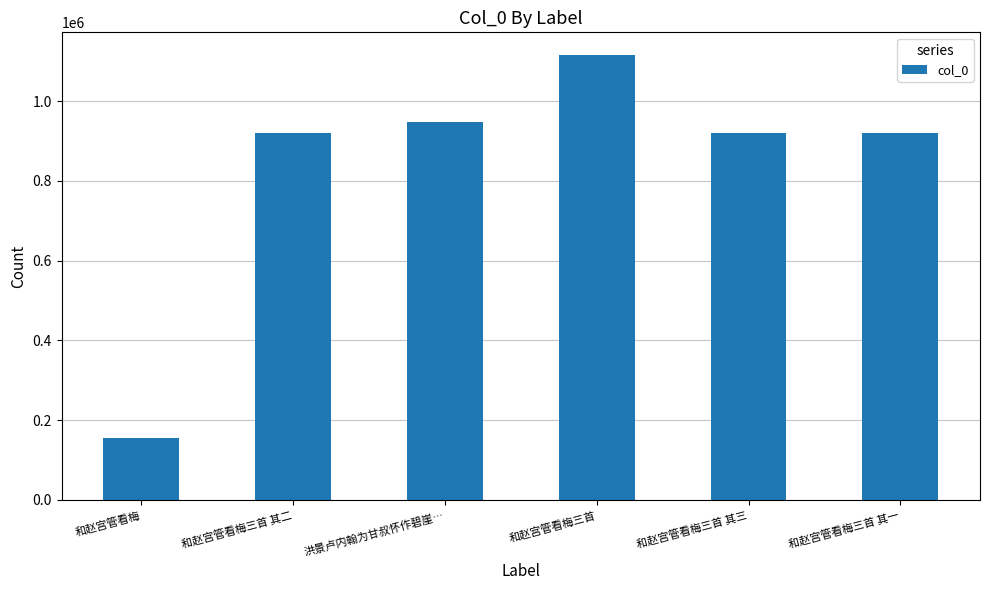

Between 和赵宫管看梅三首 其二 and 和赵宫管看梅三首, which is larger?

和赵宫管看梅三首